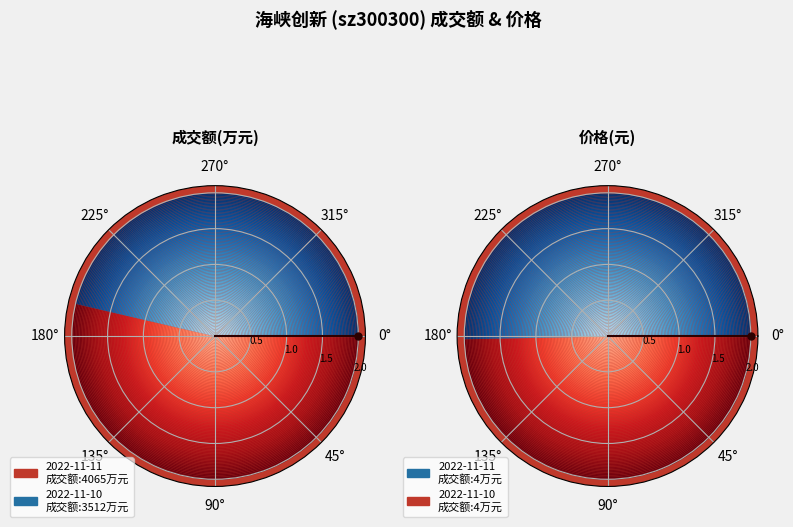

How many segments does this pie chart have?

2